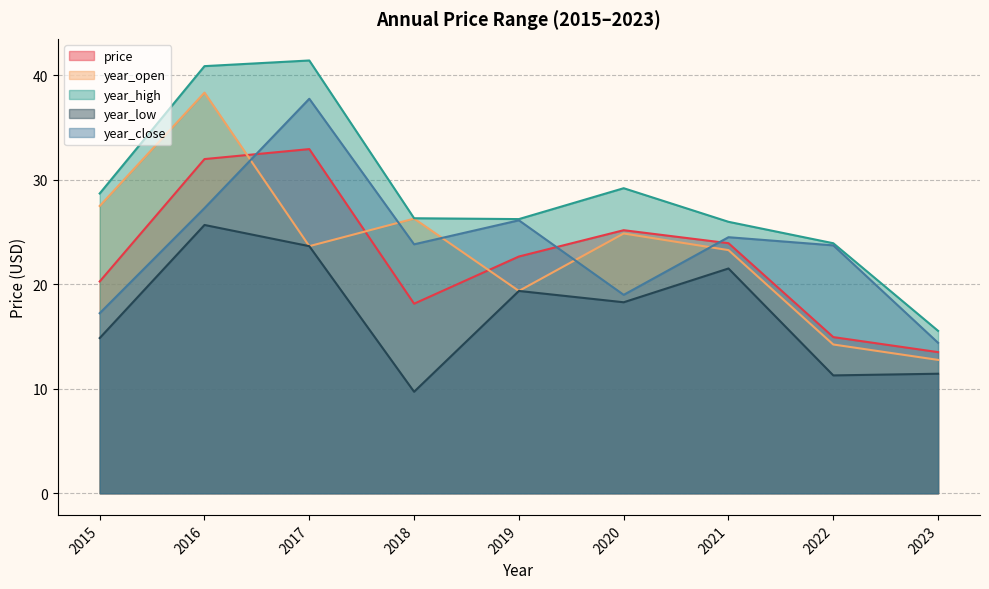

Is the value of year_high at 2018 greater than the value of year_close at 2019?

Yes